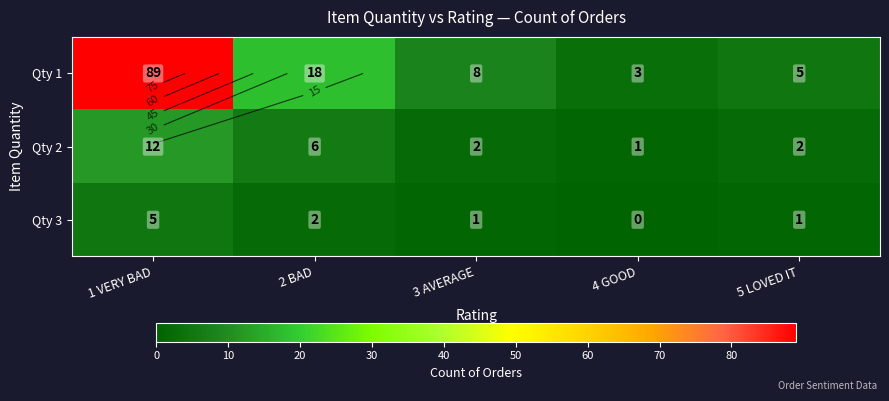

How many data points in Qty 3 are above 1?

2